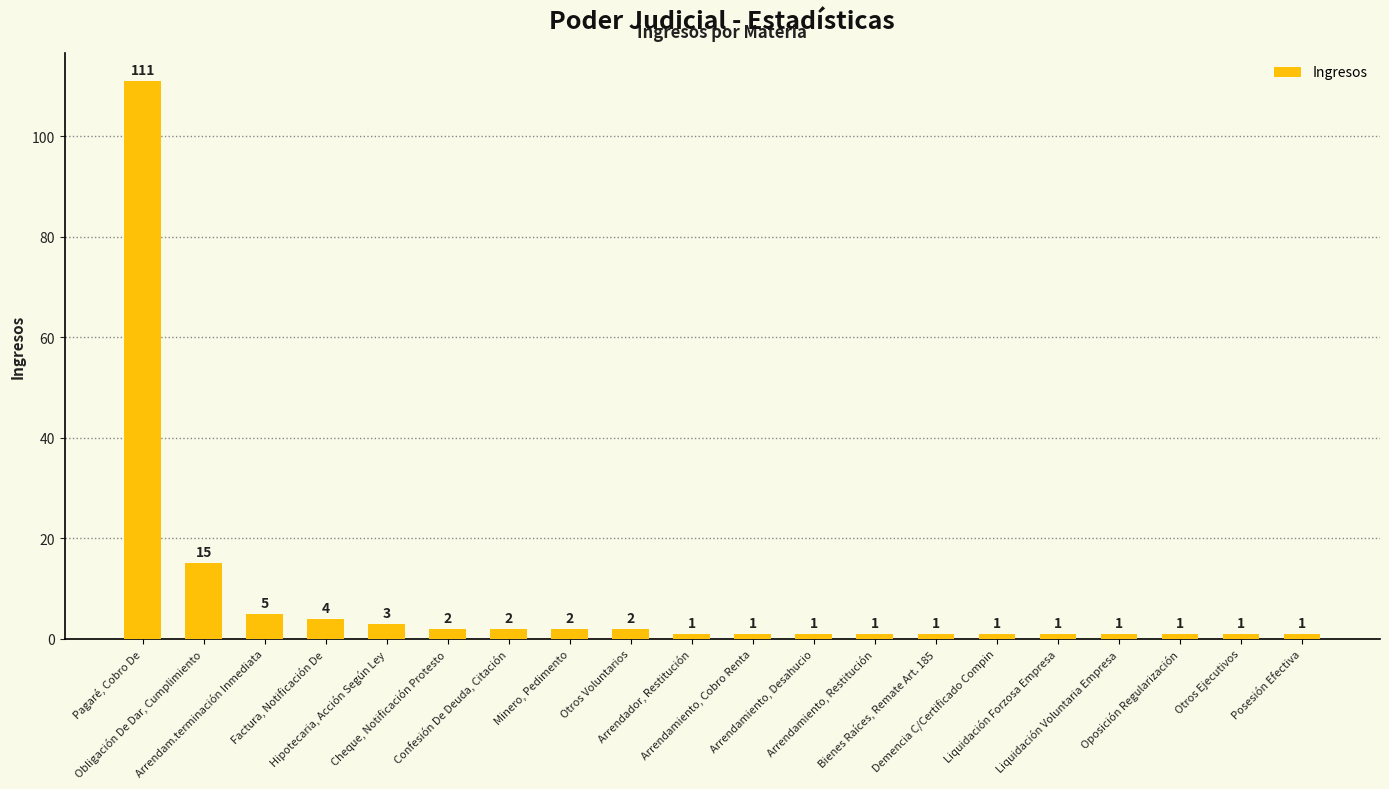

Which category has the highest value across all series?

Pagaré, Cobro De